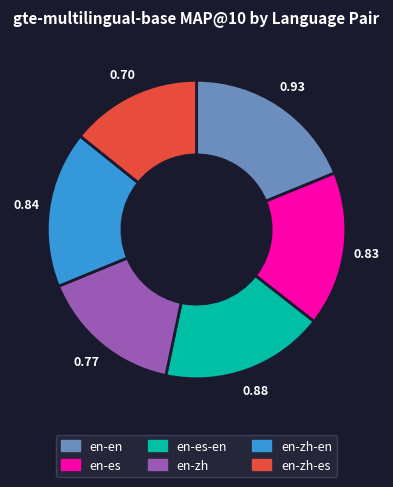

Does any single category account for the majority?

No